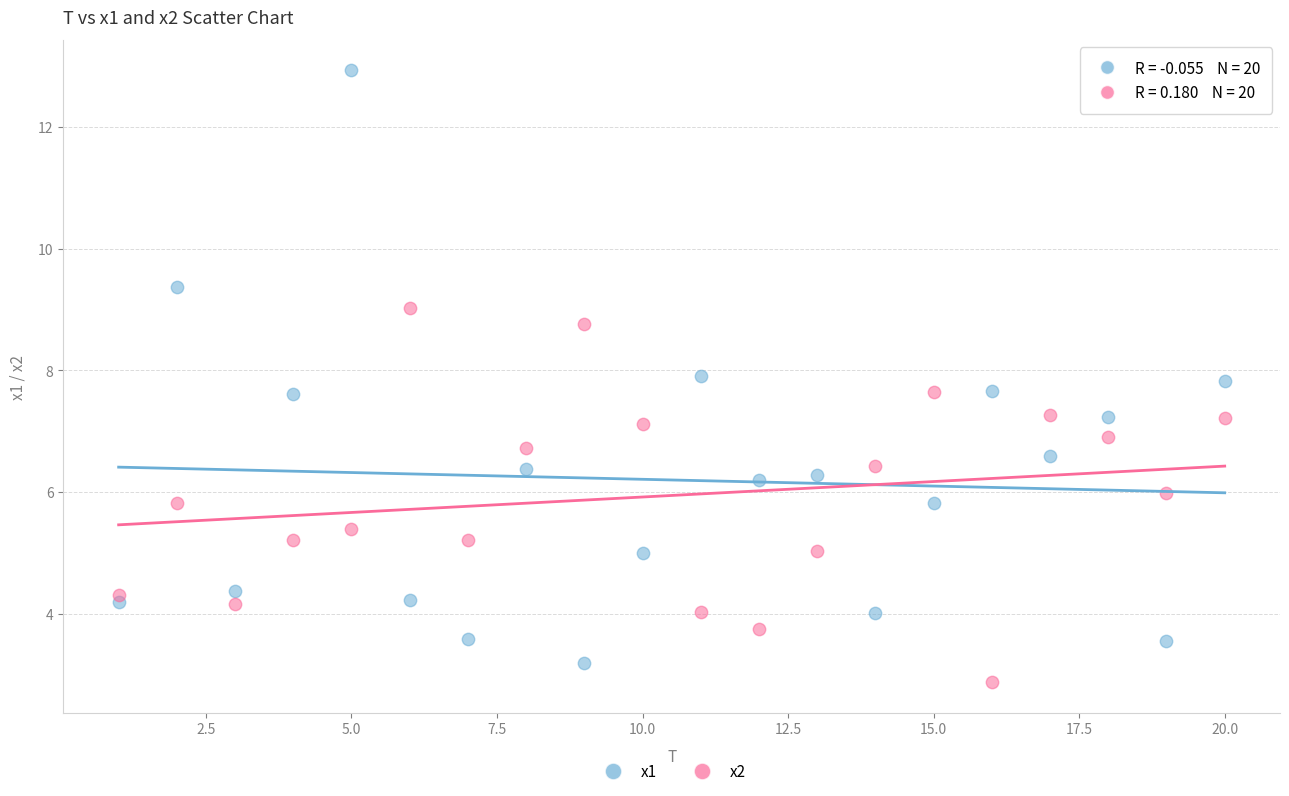

Which series has the widest spread of Y values?

x1